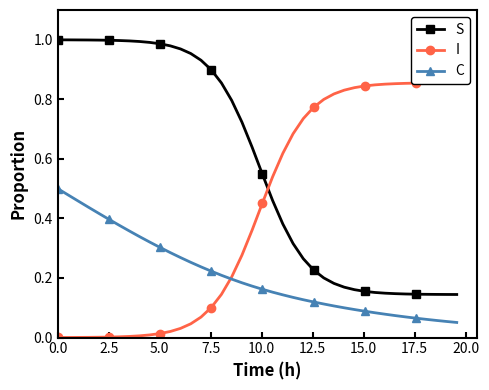

True or false: C and S intersect in this chart.

False